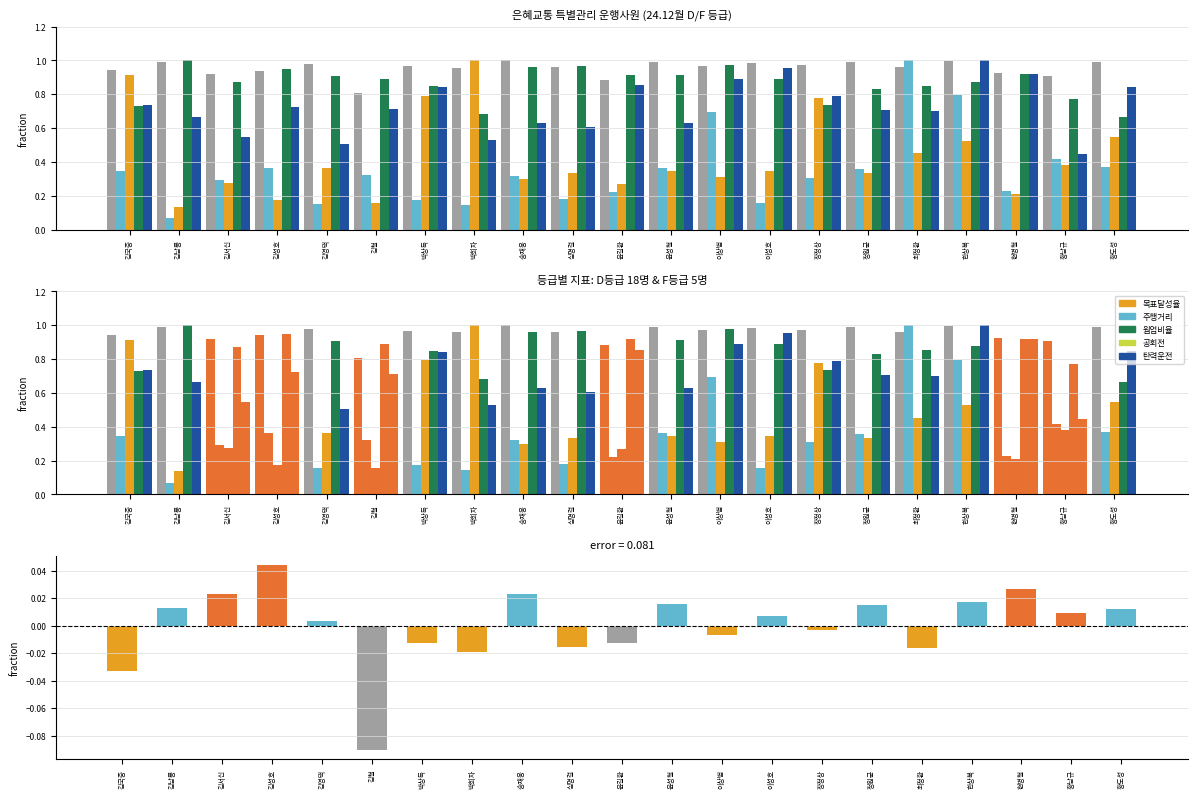

What is the minimum value shown in the chart?

-0.1